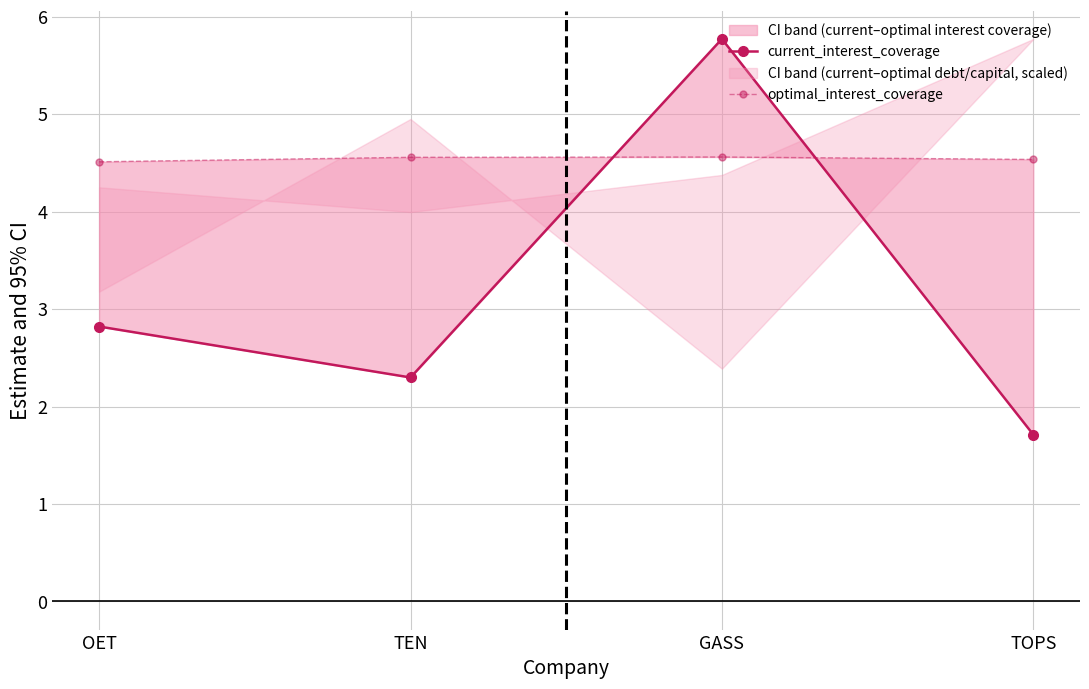

What is the label of the 4th point from the left?

TOPS